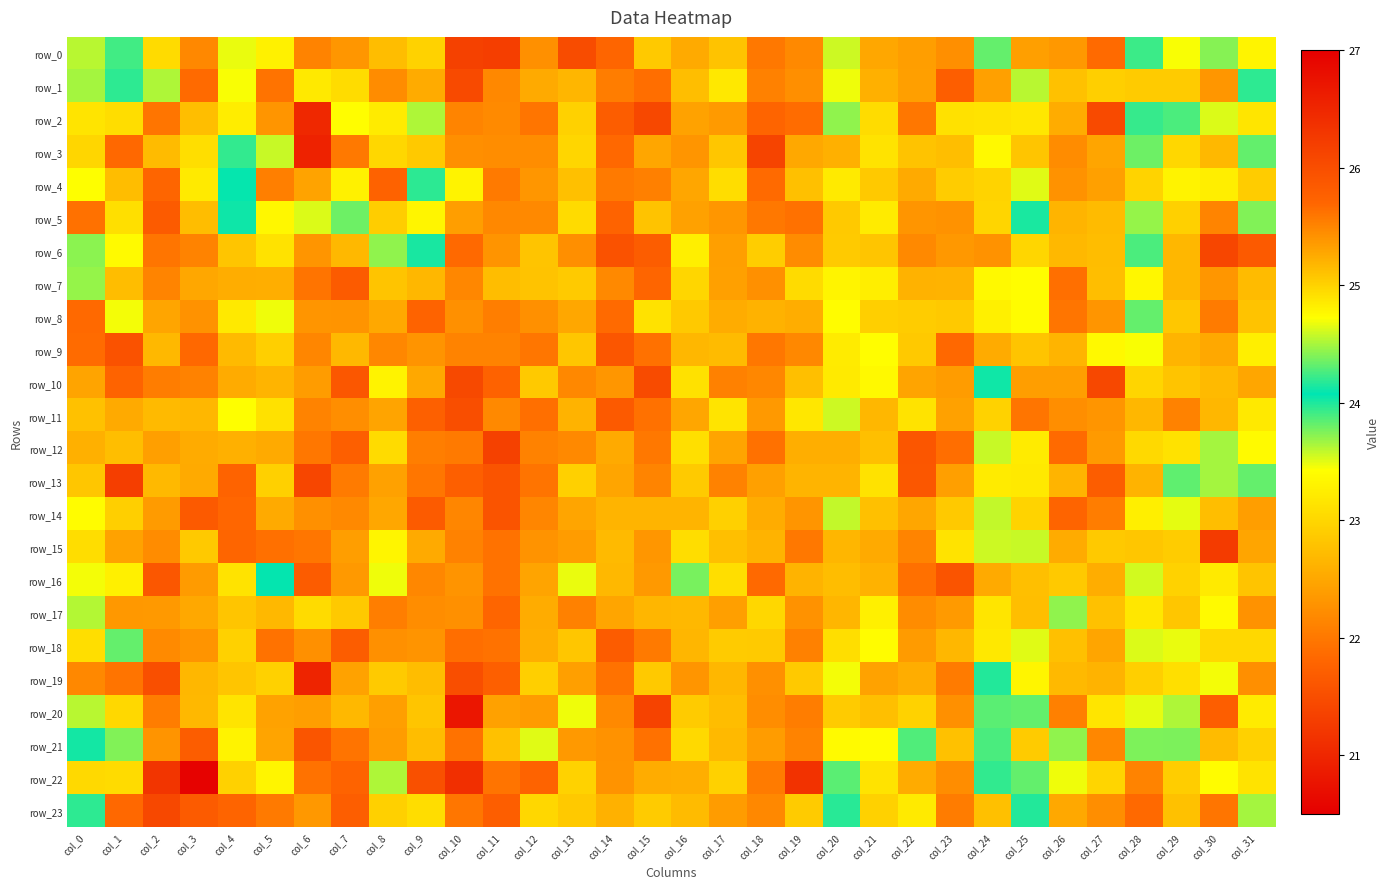

Between col_20 and col_31, which series saw the biggest shift?

row_3